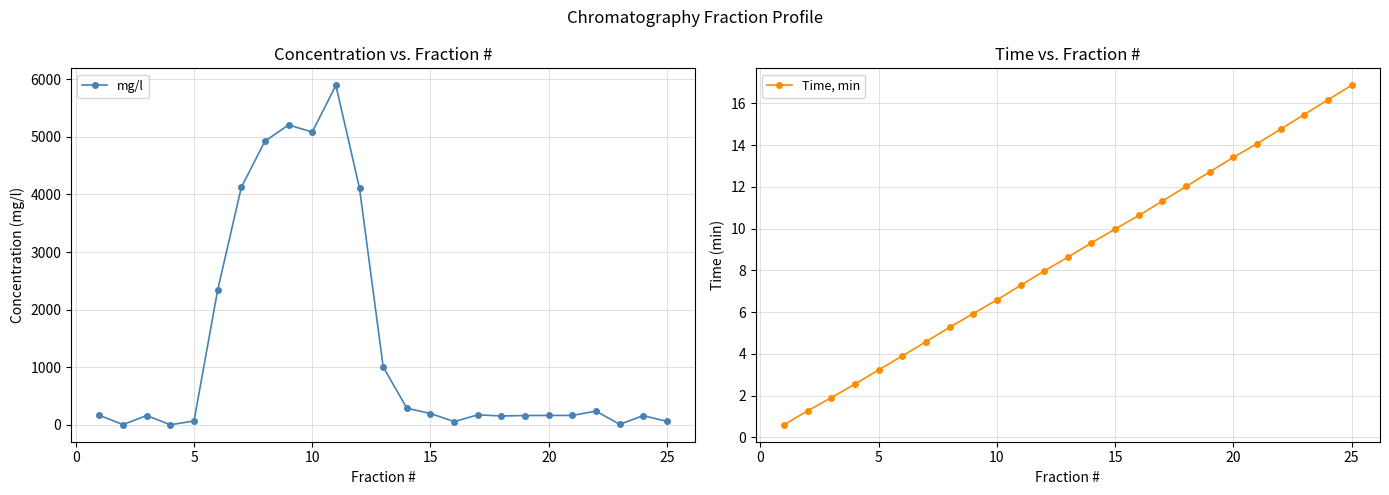

What is the average value of the mg/l series?

1396.5